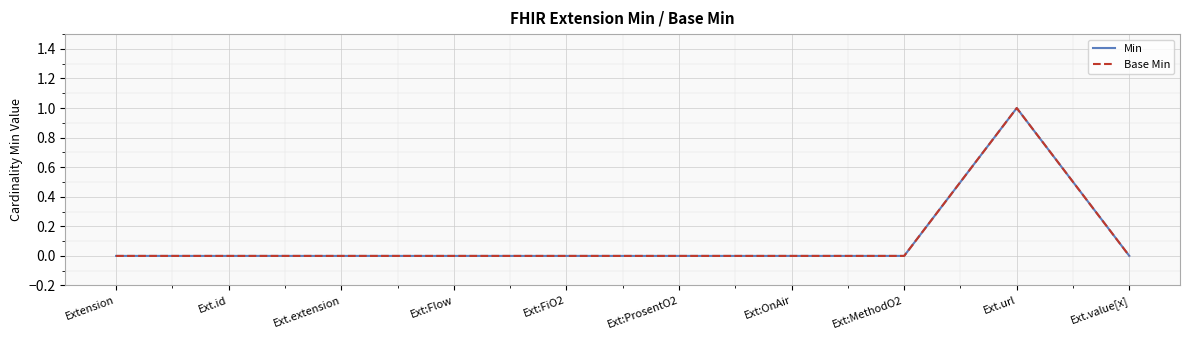

Is the value of Base Min at Ext.url greater than the value of Min at Ext:MethodO2?

Yes